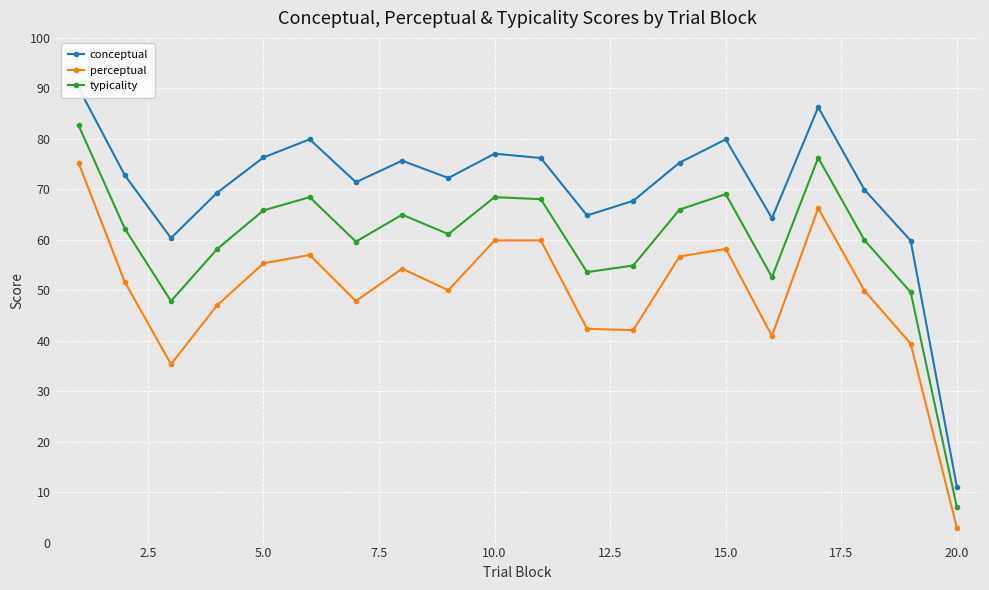

How many interior local peaks does the conceptual series have?

5